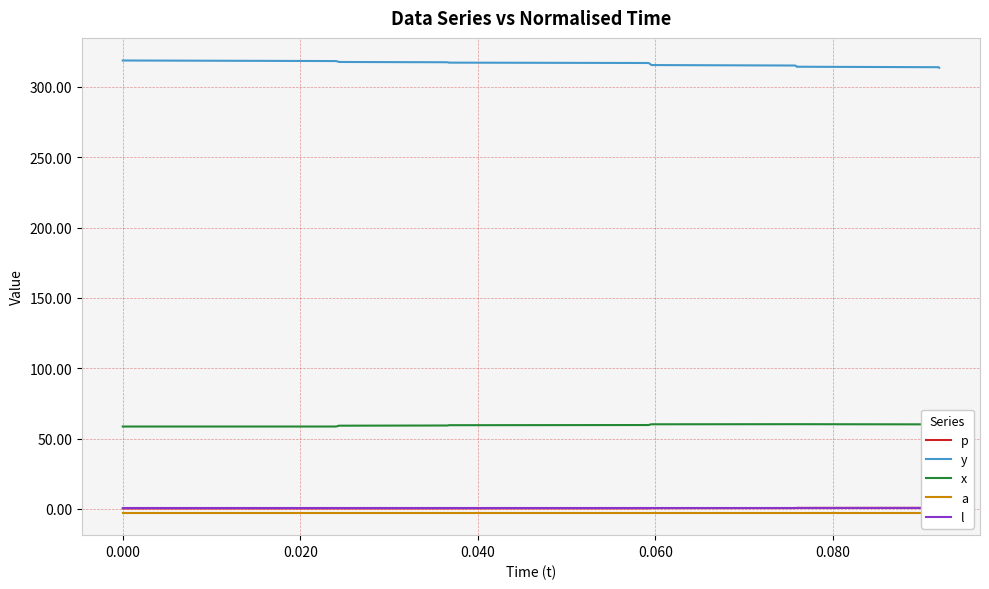

True or false: y and x cross at least once.

False